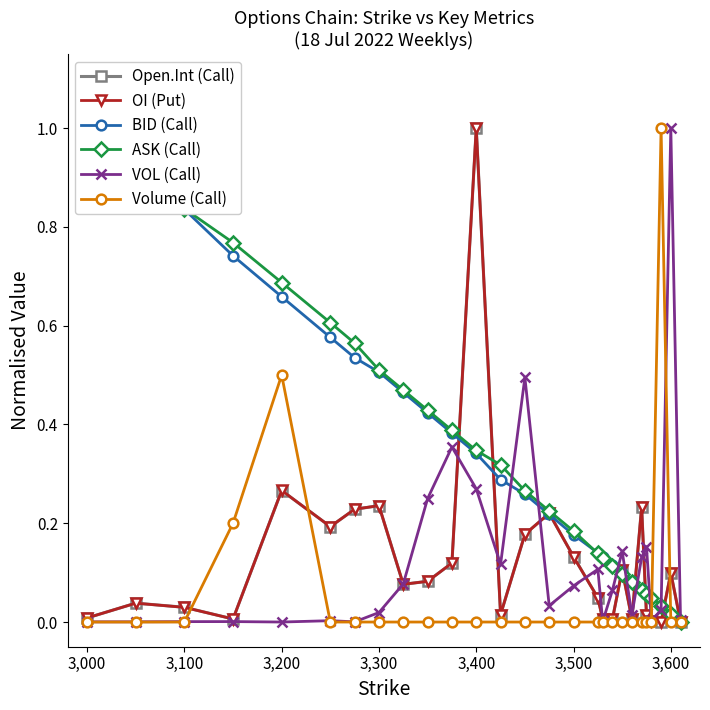

The Volume (Call) series shows 0.4 at 3,300. True or false?

False